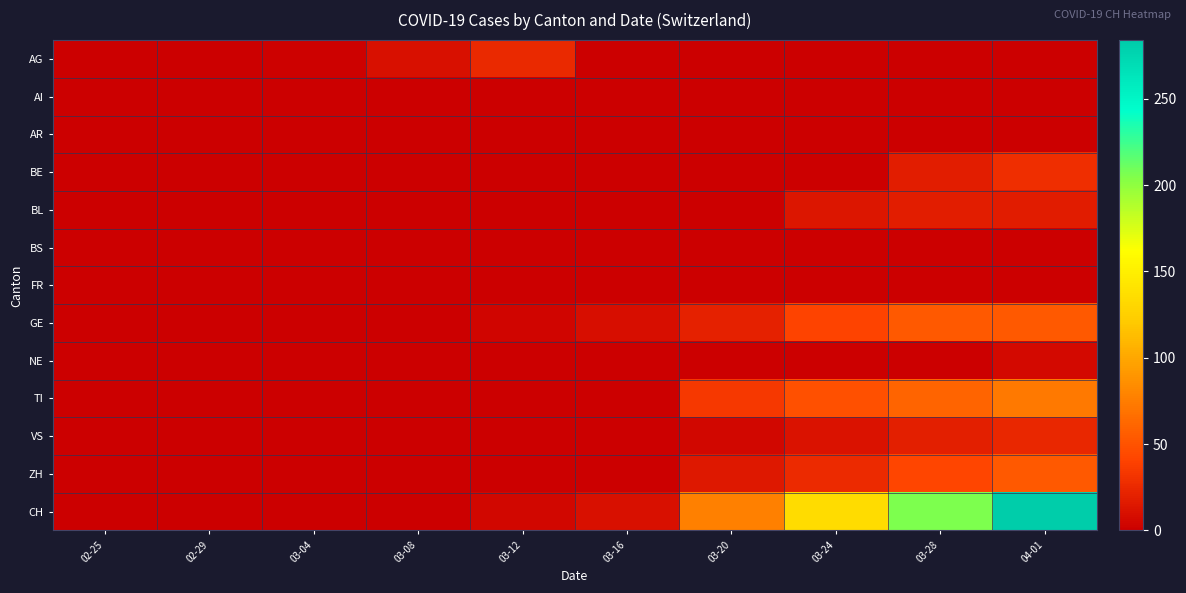

List the series in order of their peak value, highest first.

CH, TI, GE, ZH, BE, AG, VS, BL, NE, AI, AR, BS, FR